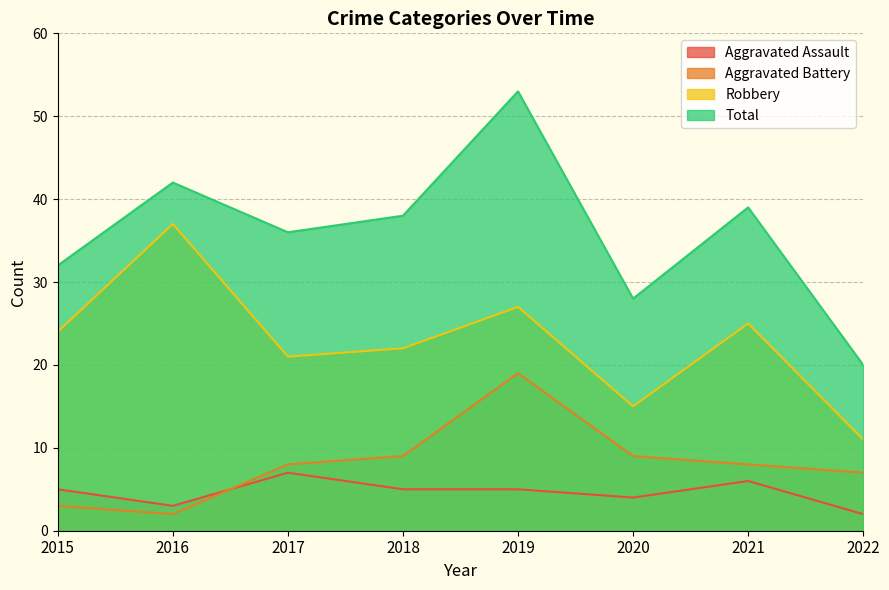

How many values in the Aggravated Assault series are below 5?

3